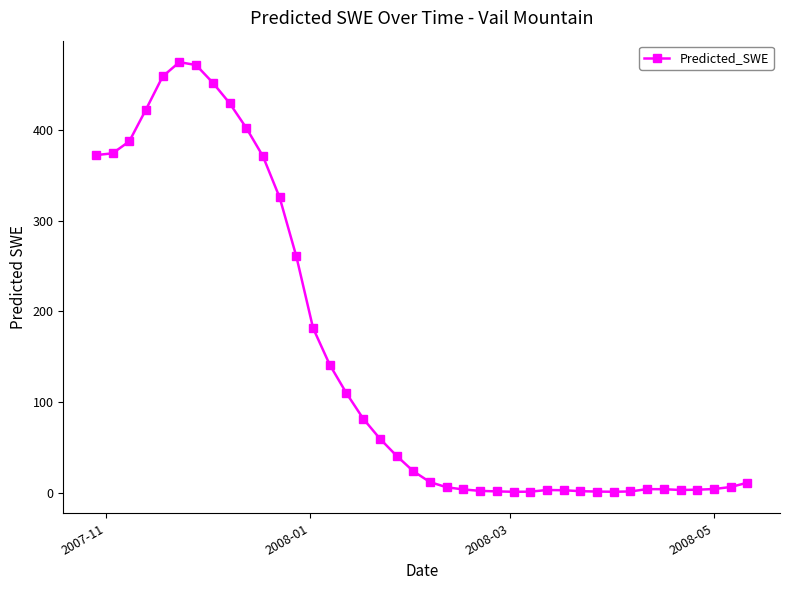

What is the maximum value shown in the chart?

475.3